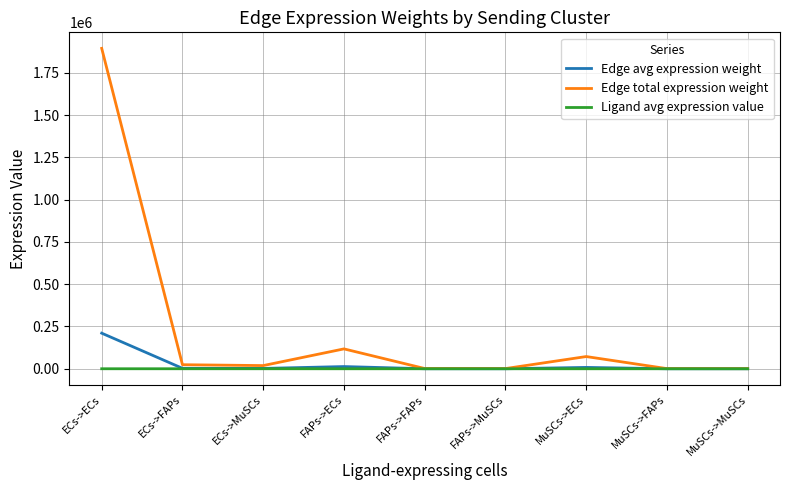

Which series has the largest range (max minus min)?

Edge total expression weight